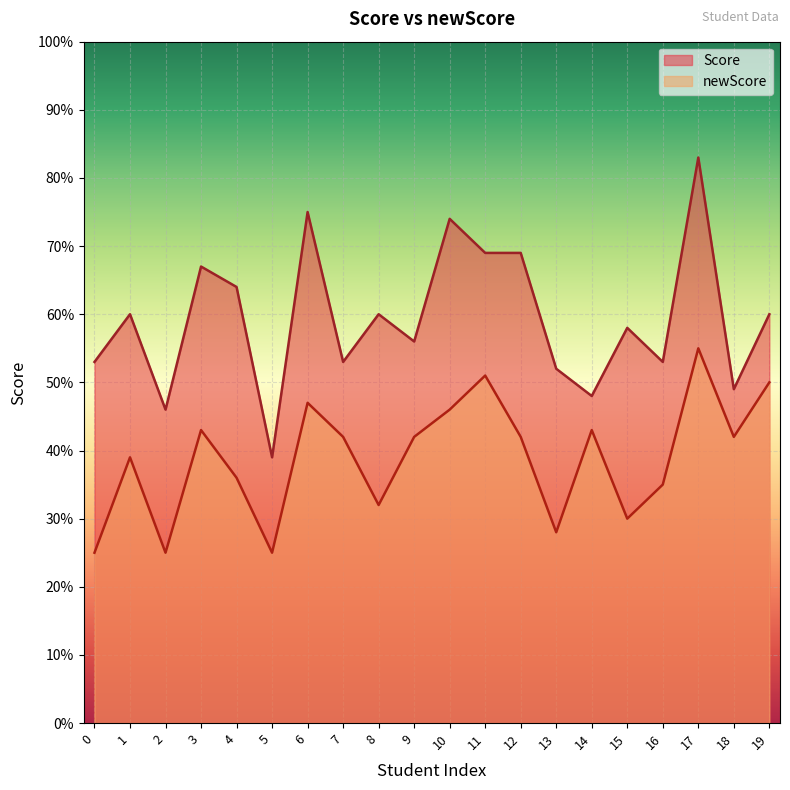

What is the value of the newScore point at the 19th from the left?

42